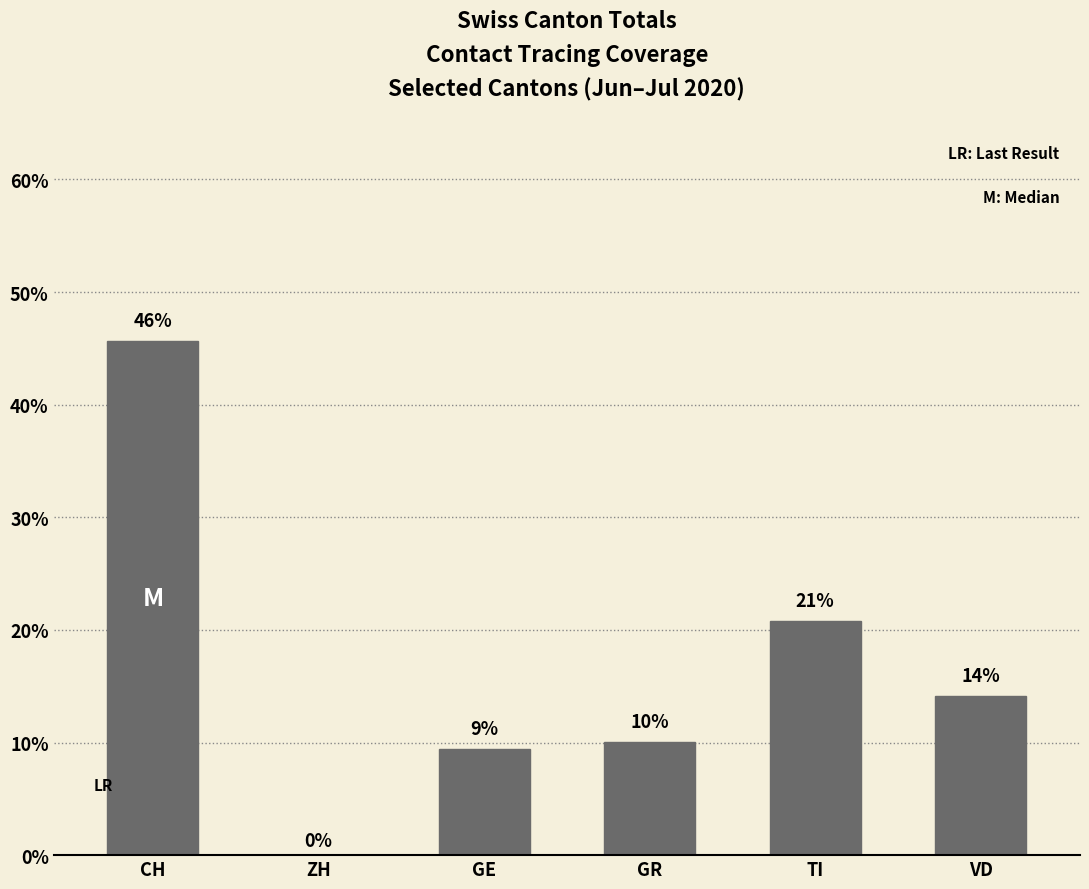

Does the chart contain stacked bars?

No